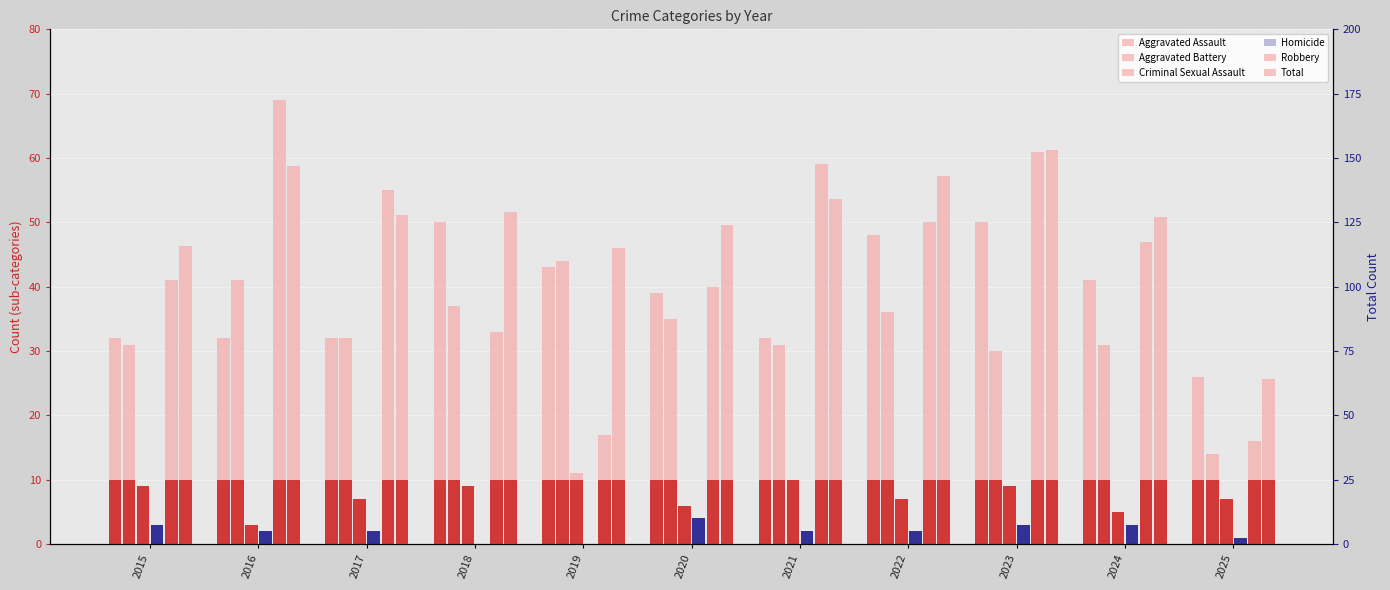

Are the bars grouped side by side (vs. stacked)?

Yes